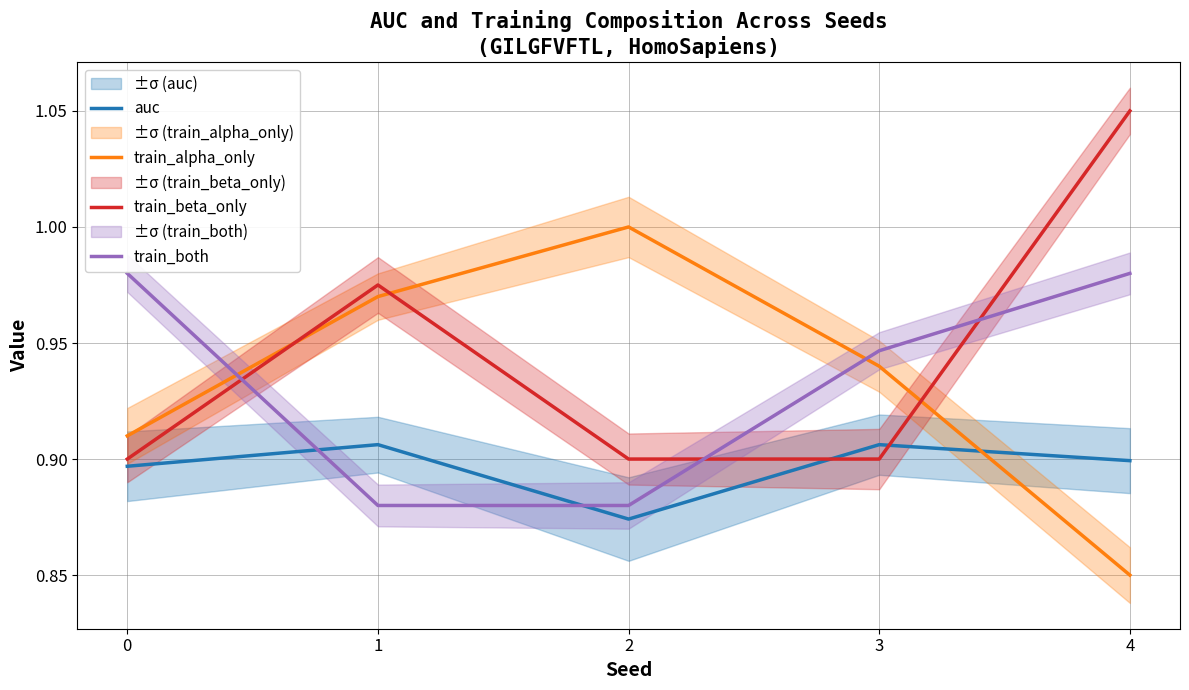

True or false: auc has more than 0 interior local peaks.

True